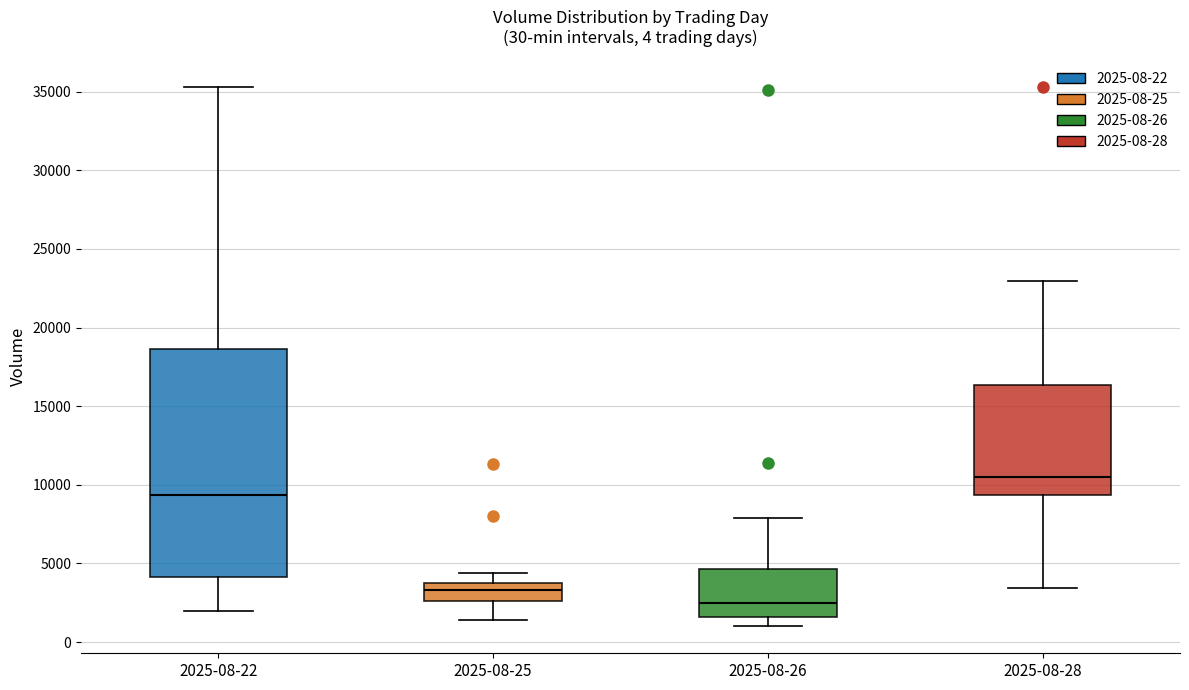

Comparing the boxes themselves (not the whiskers), which one is the tallest?

2025-08-22